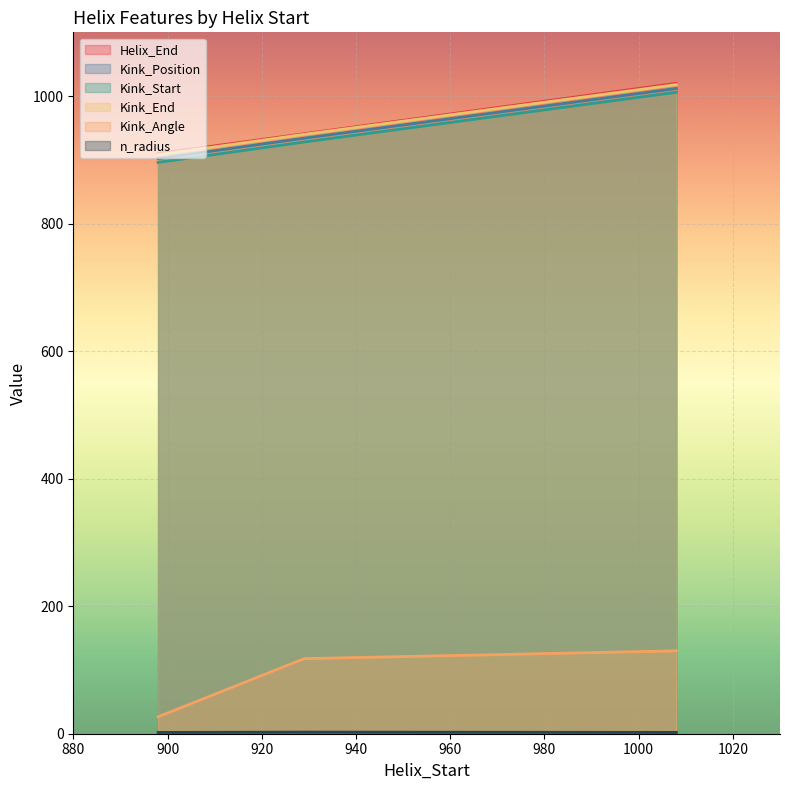

True or false: Kink_End has a value of 940.0 at 929.

True